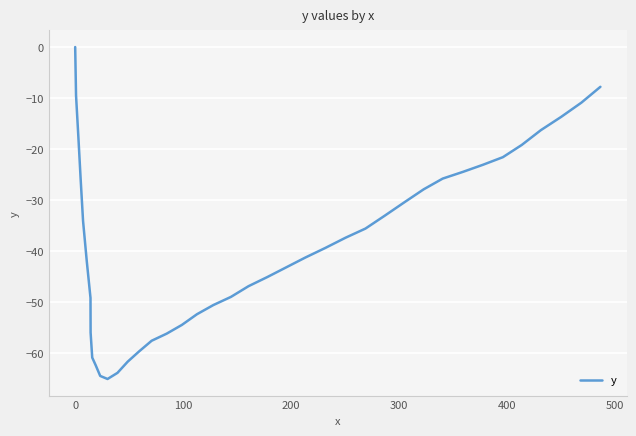

What is the difference between the maximum and minimum values?

65.1